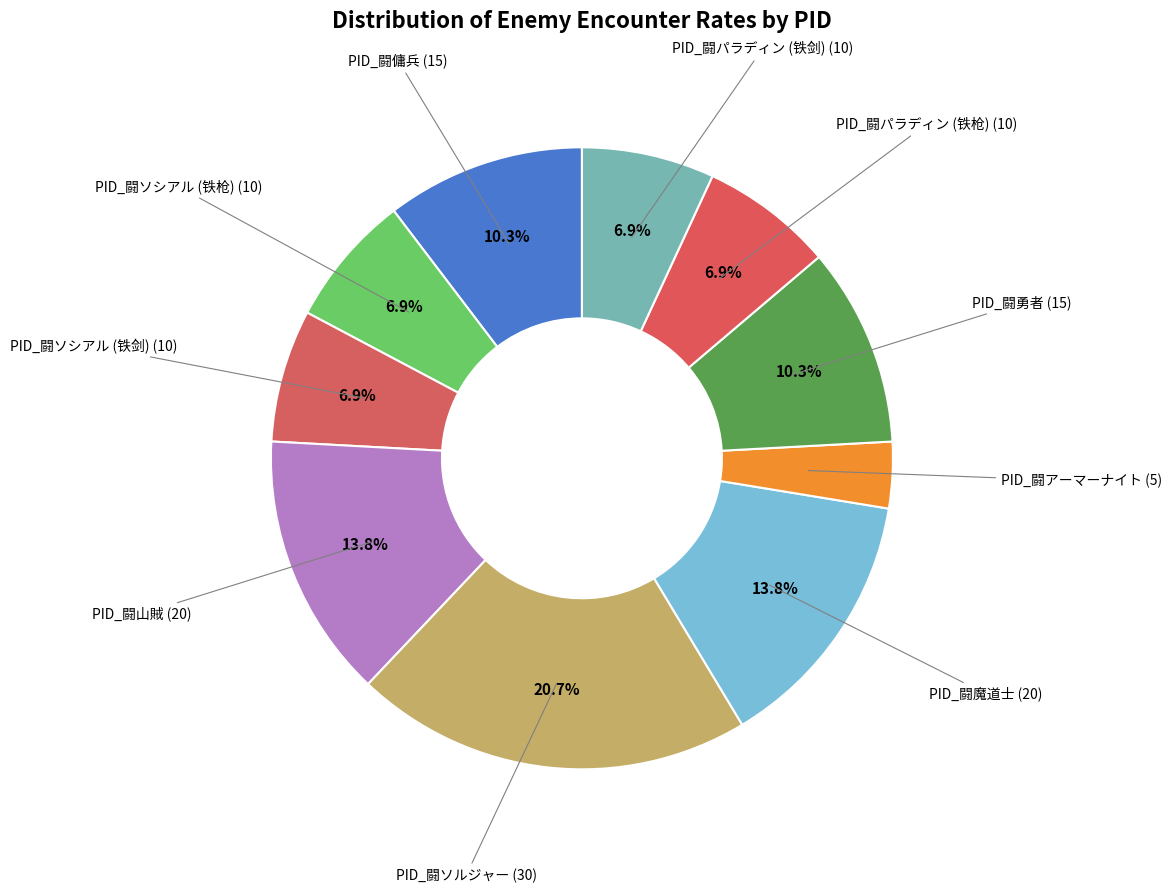

How many slices are in this pie chart?

10